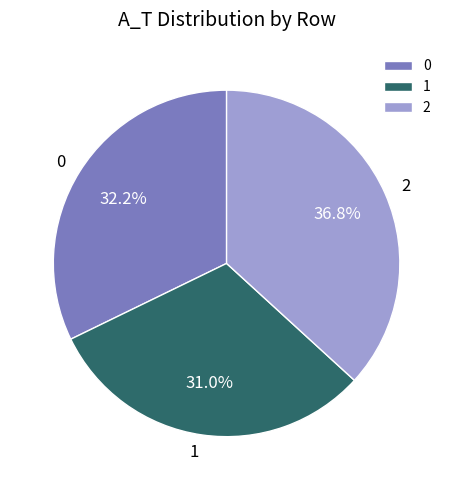

True or false: 1 accounts for 23% of the total.

False